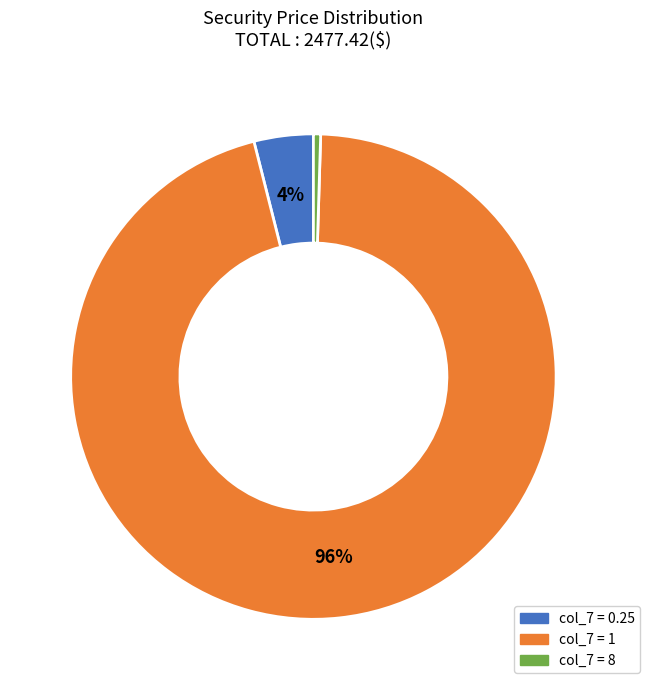

True or false: col_7 = 1 accounts for 87% of the total.

False